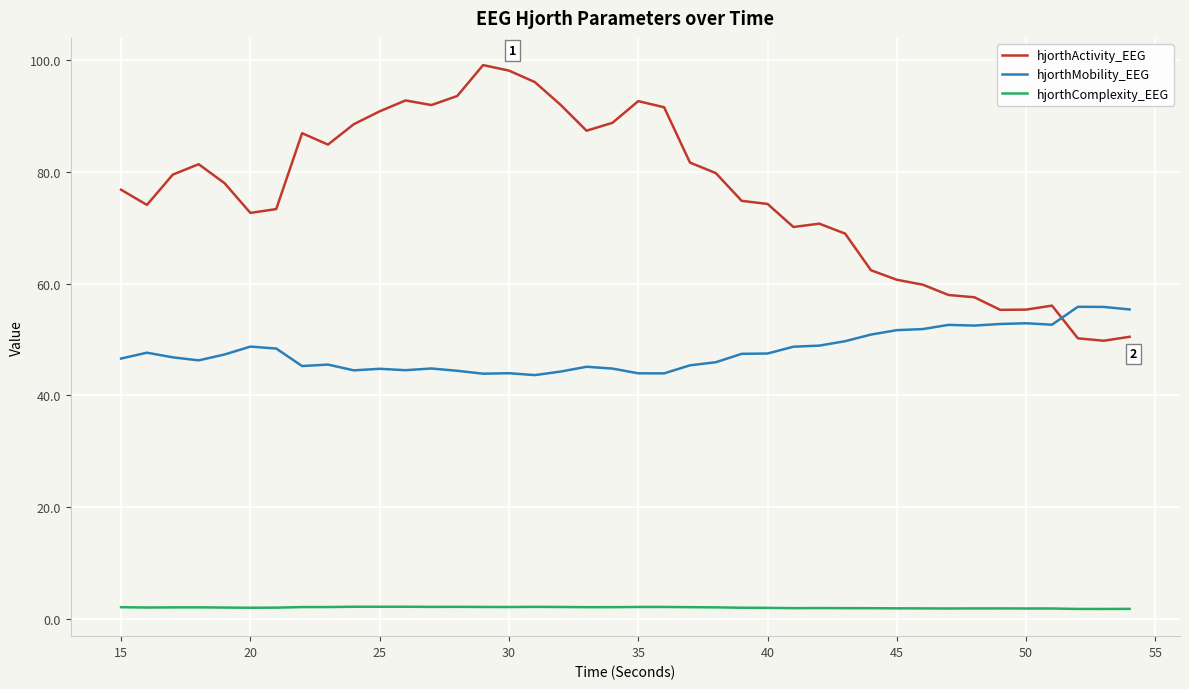

What are all the series names shown in the legend?

hjorthActivity_EEG, hjorthMobility_EEG, hjorthComplexity_EEG